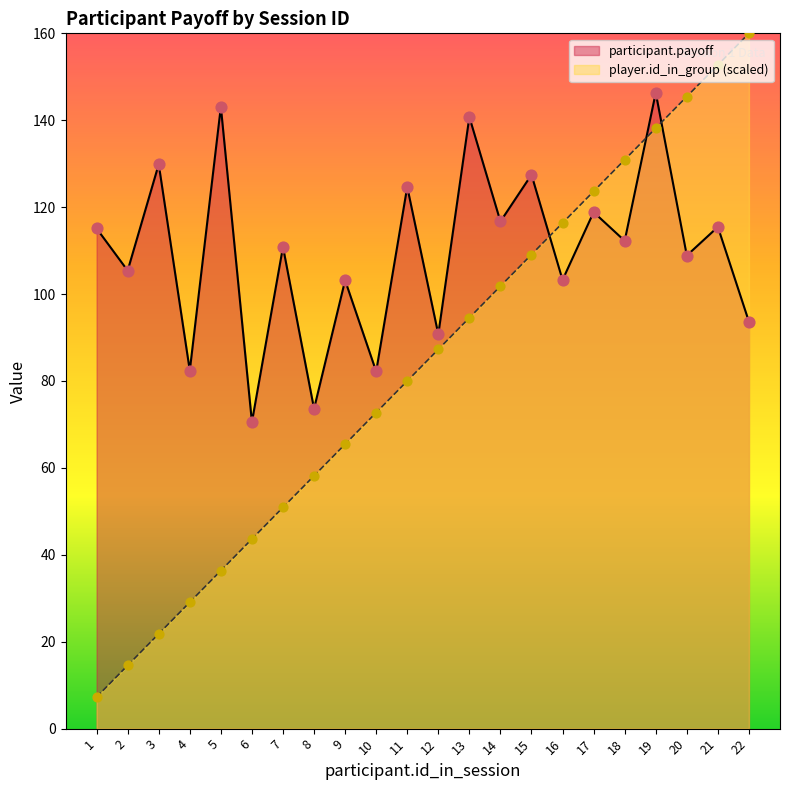

What are all the series names shown in the legend?

participant.payoff, player.id_in_group (scaled)